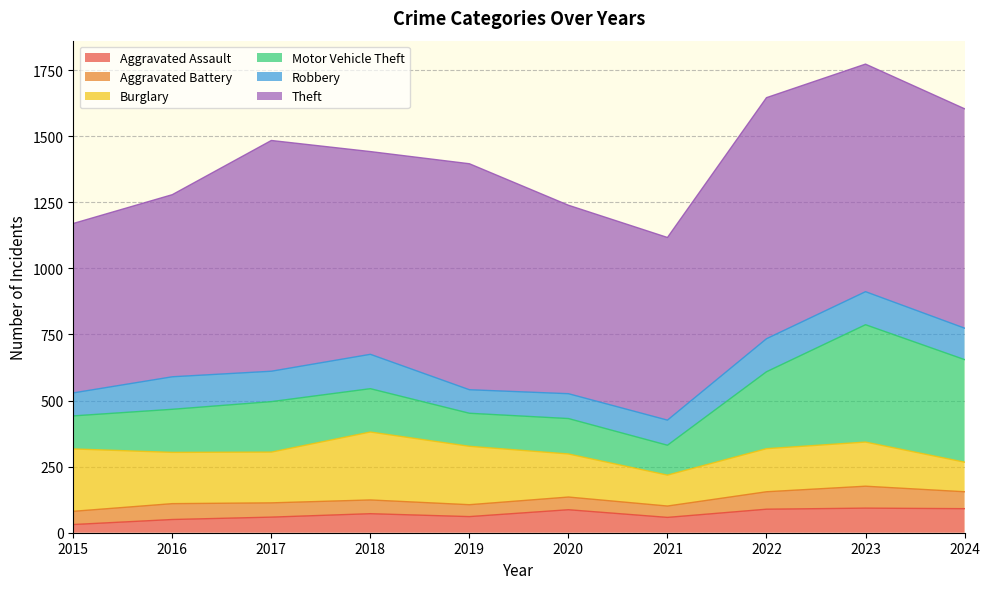

Reading left to right, list all the values displayed in this chart.

Aggravated Assault: 31	50	59	72	61	87	58	89	93	91
Aggravated Battery: 50	60	54	52	45	48	43	66	83	64
Burglary: 236	194	192	257	221	163	117	163	167	112
Motor Vehicle Theft: 125	163	191	164	125	134	113	291	444	388
Robbery: 87	123	115	130	89	94	95	125	125	119
Theft: 641	689	873	767	855	713	691	912	861	830